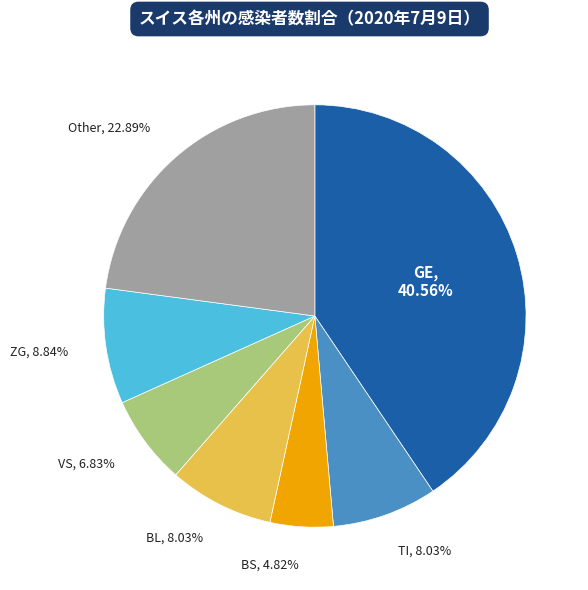

Does any single category account for the majority?

No